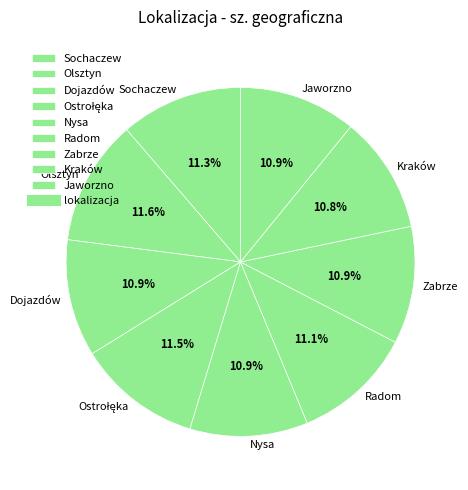

What percentage is the Sochaczew slice, to the nearest percent?

11%